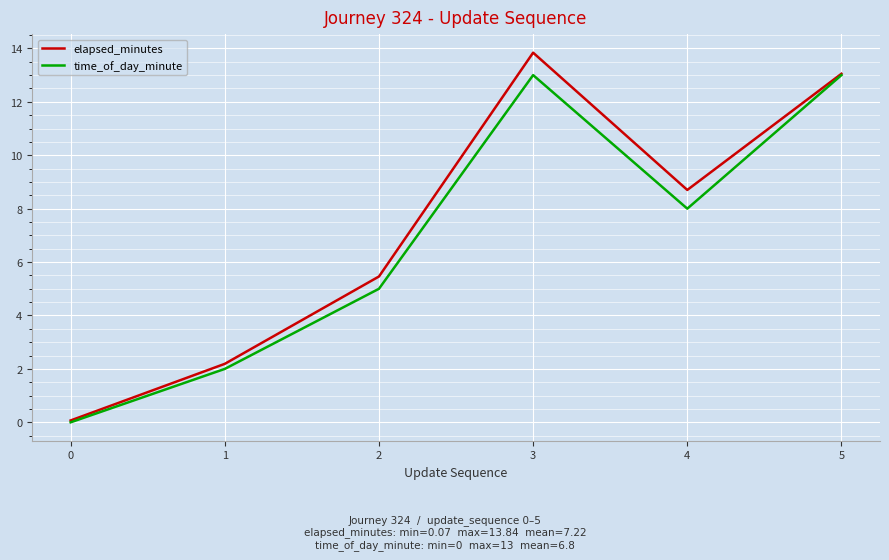

How many positive values does the time_of_day_minute series have?

5